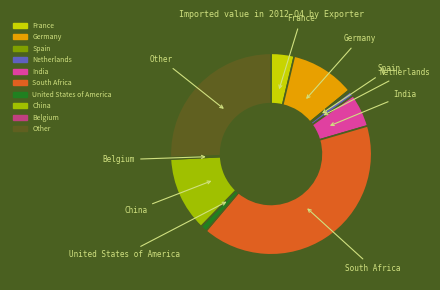

Does any single category account for the majority?

No